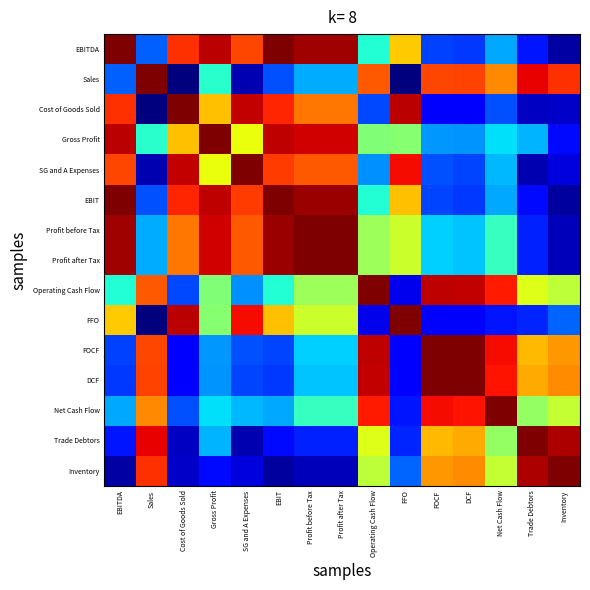

Rank the series at Net Cash Flow from highest to lowest value.

Net Cash Flow, FOCF, DCF, Operating Cash Flow, Sales, Inventory, Trade Debtors, Profit before Tax, Profit after Tax, Gross Profit, SG and A Expenses, EBIT, EBITDA, Cost of Goods Sold, FFO